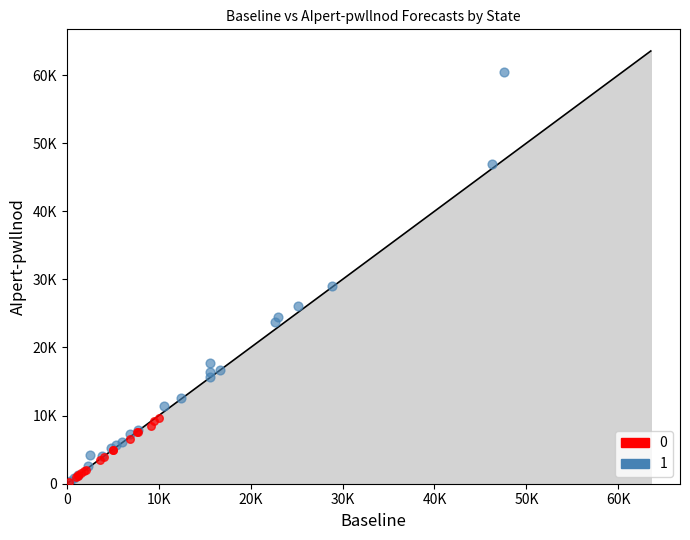

What are all the series names shown in the legend?

0, 1